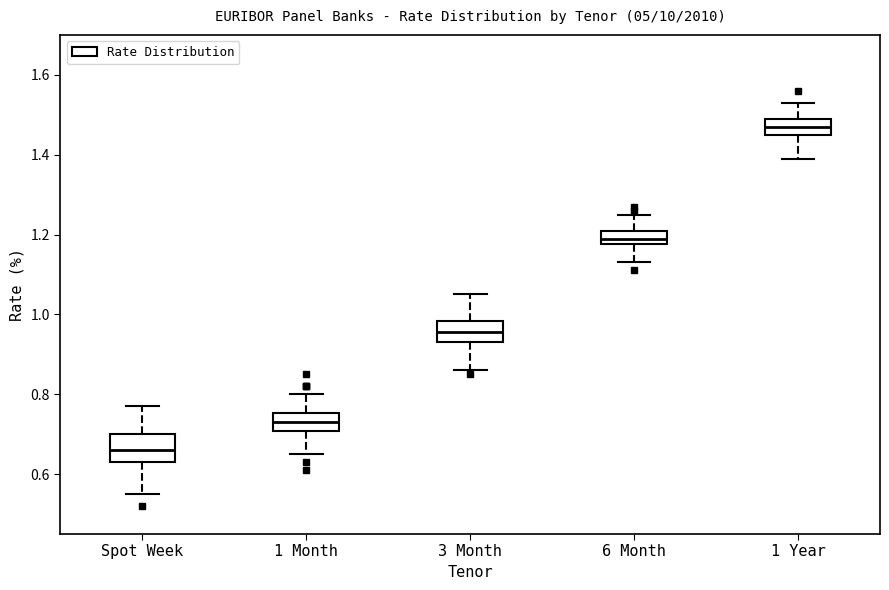

Which box's median line is the highest?

1 Year